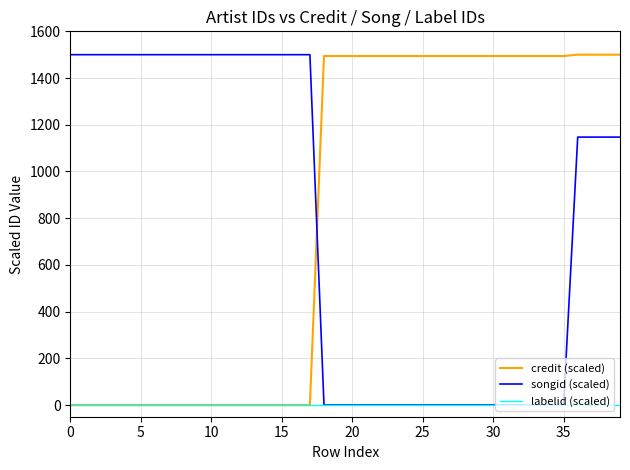

How many series are shown in this chart?

3